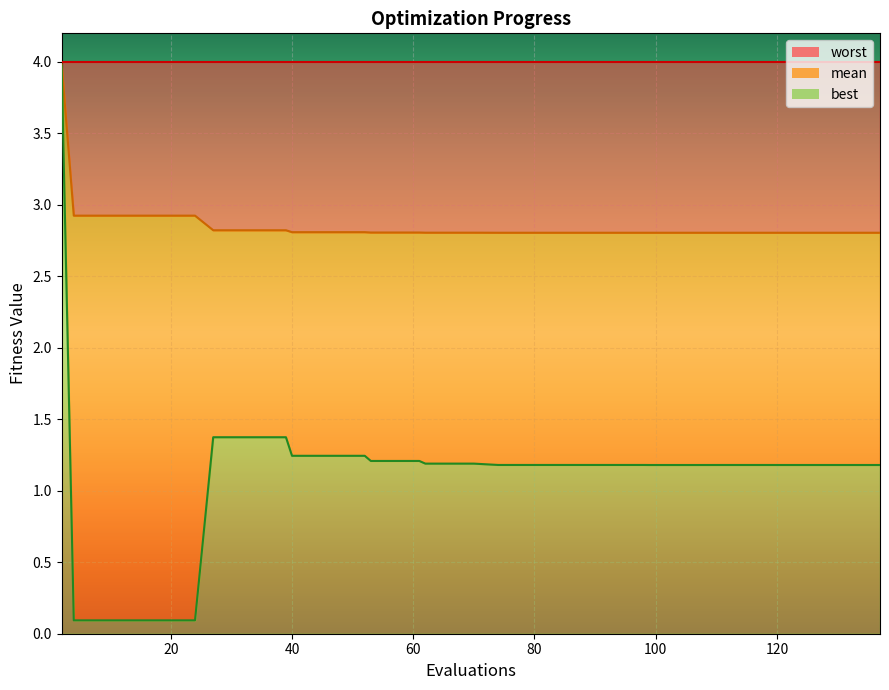

At how many categories does at least one series exceed 2?

40